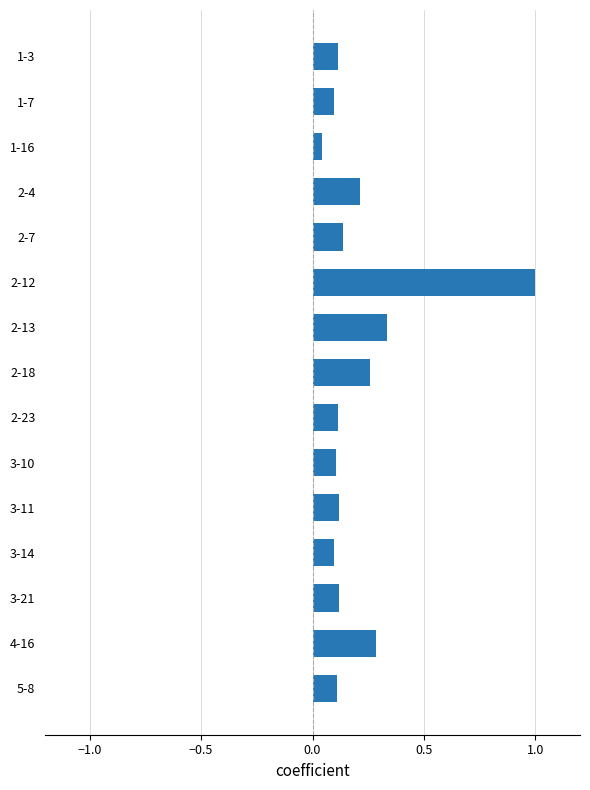

Is it true that the value at 3-14 is 0.2?

False